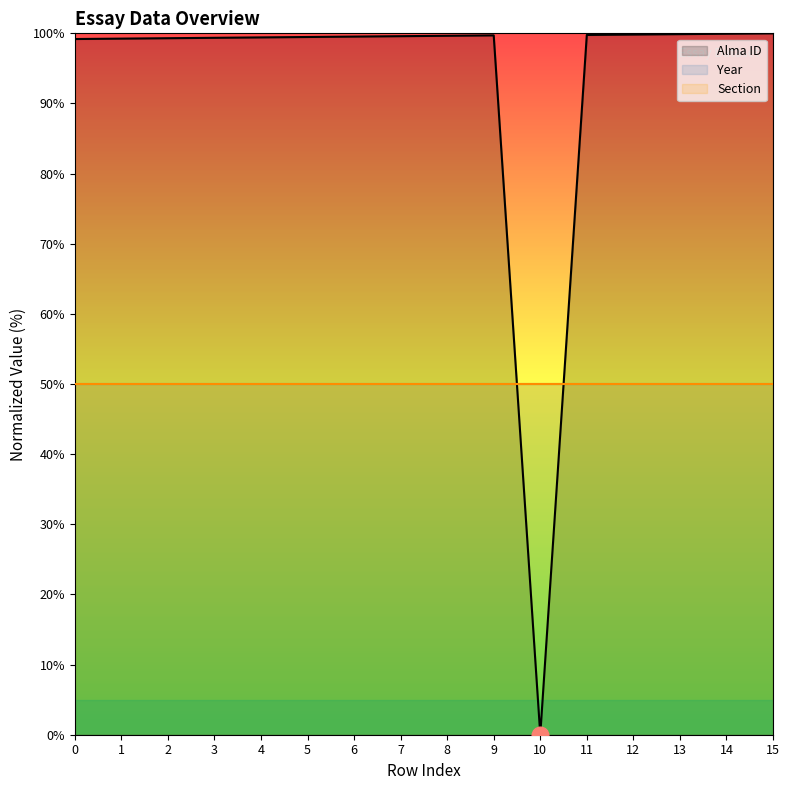

What are all the series names shown in the legend?

Alma ID, Year, Section